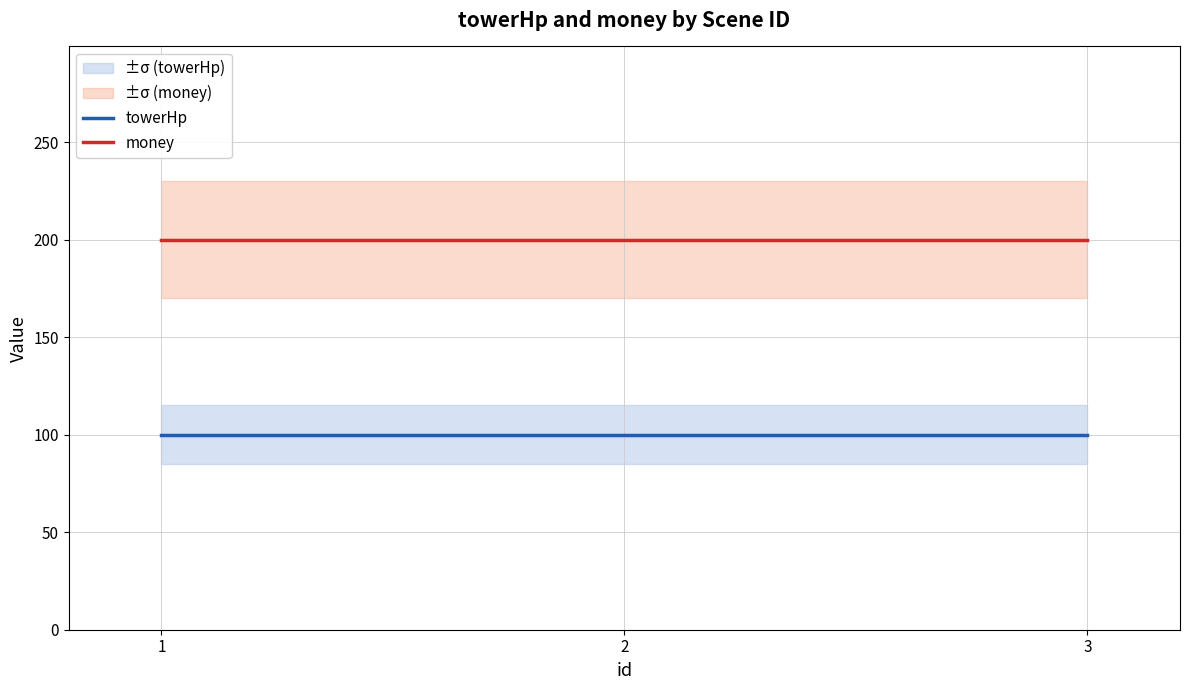

What is the minimum value shown in the chart?

100